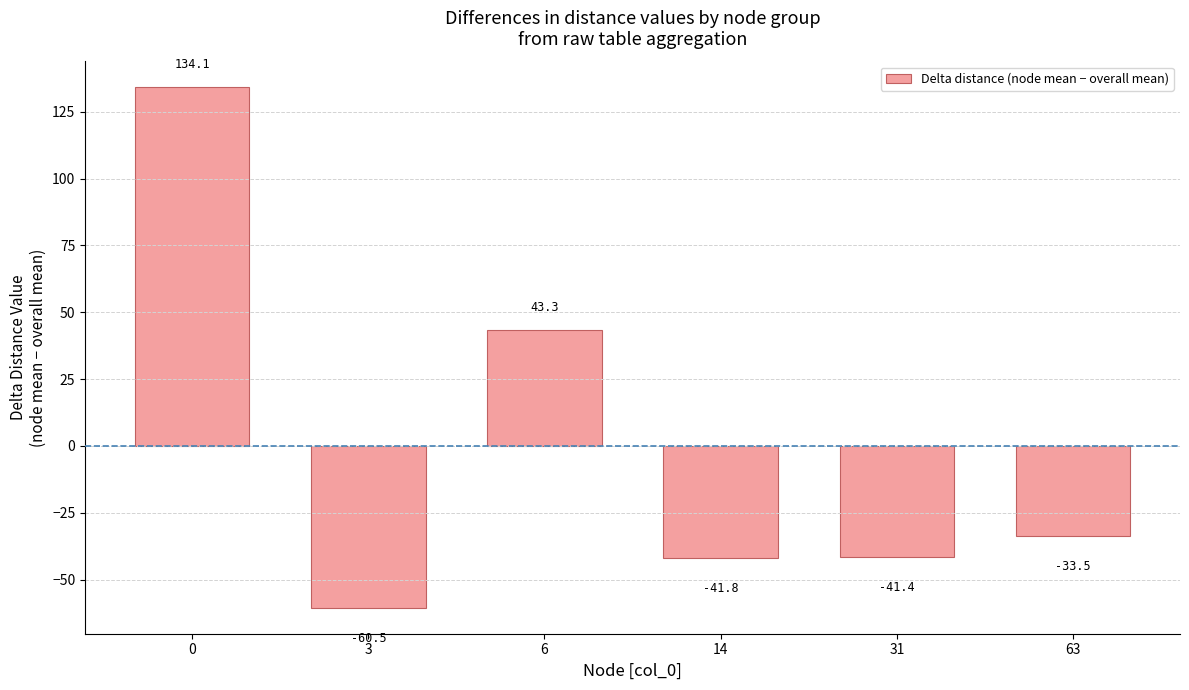

Rank the categories by value from lowest to highest.

3, 14, 31, 63, 6, 0